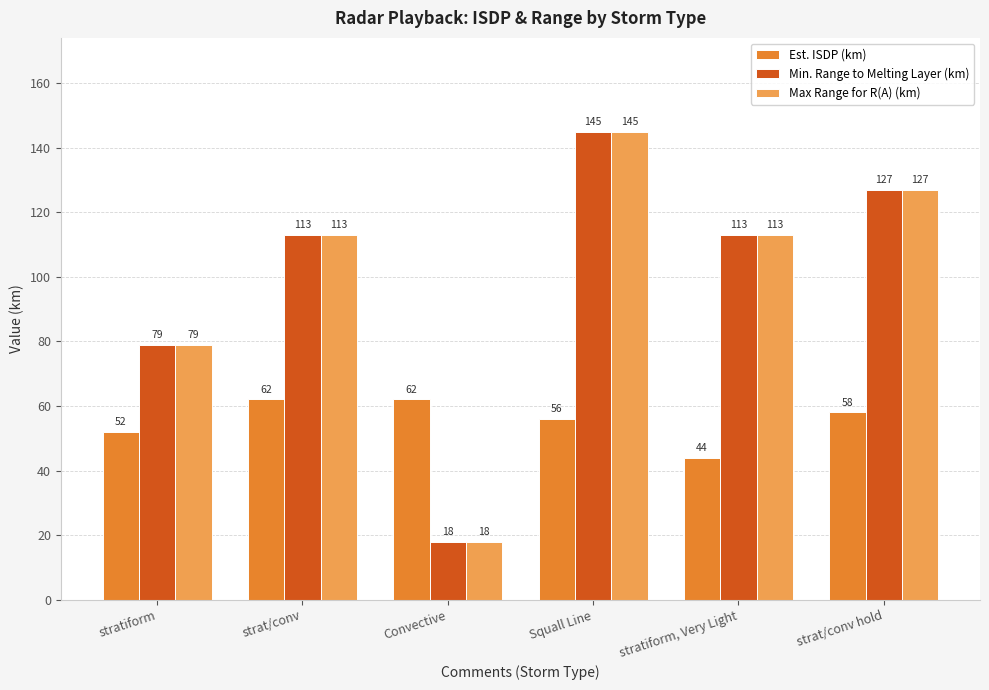

What is the average value of the Max Range for R(A) (km) series?

99